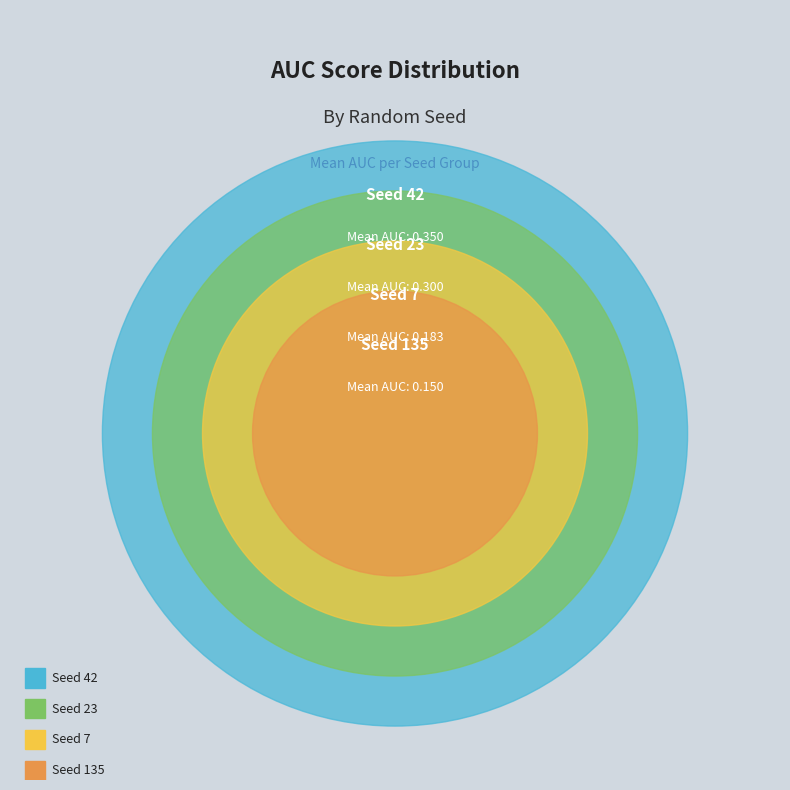

To the nearest percent, what is the difference between the 135 and 42 slice percentages?

20%